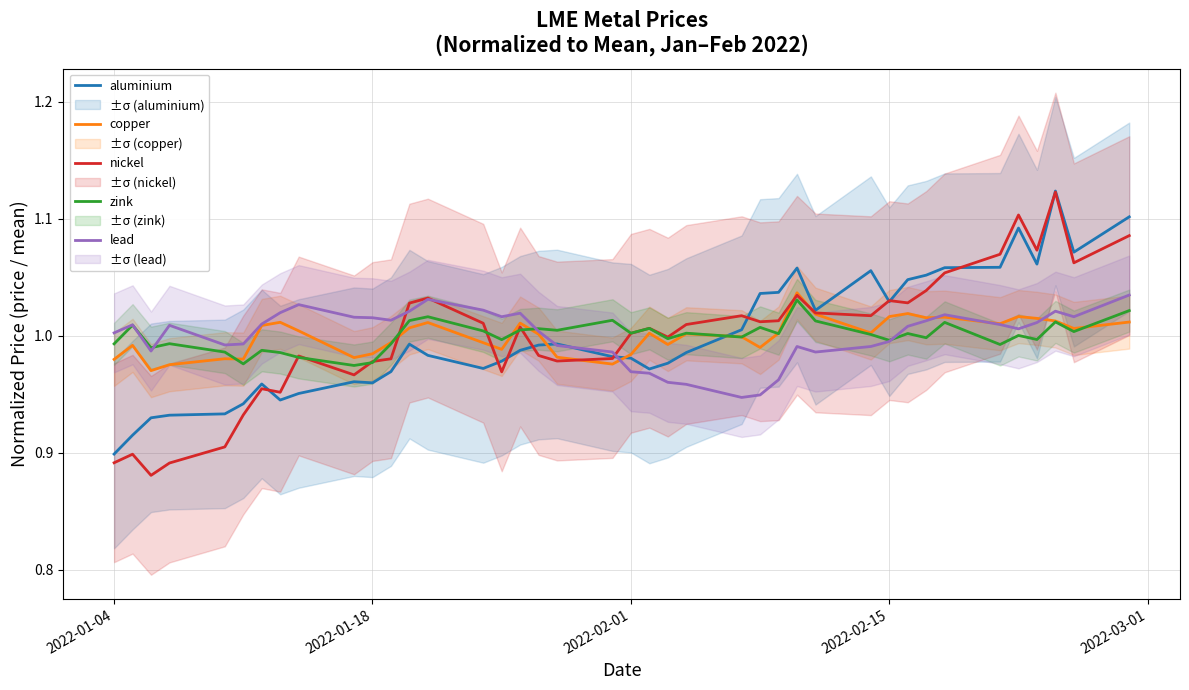

Is it true that zink equals 1.0 at 2022-02-01?

True